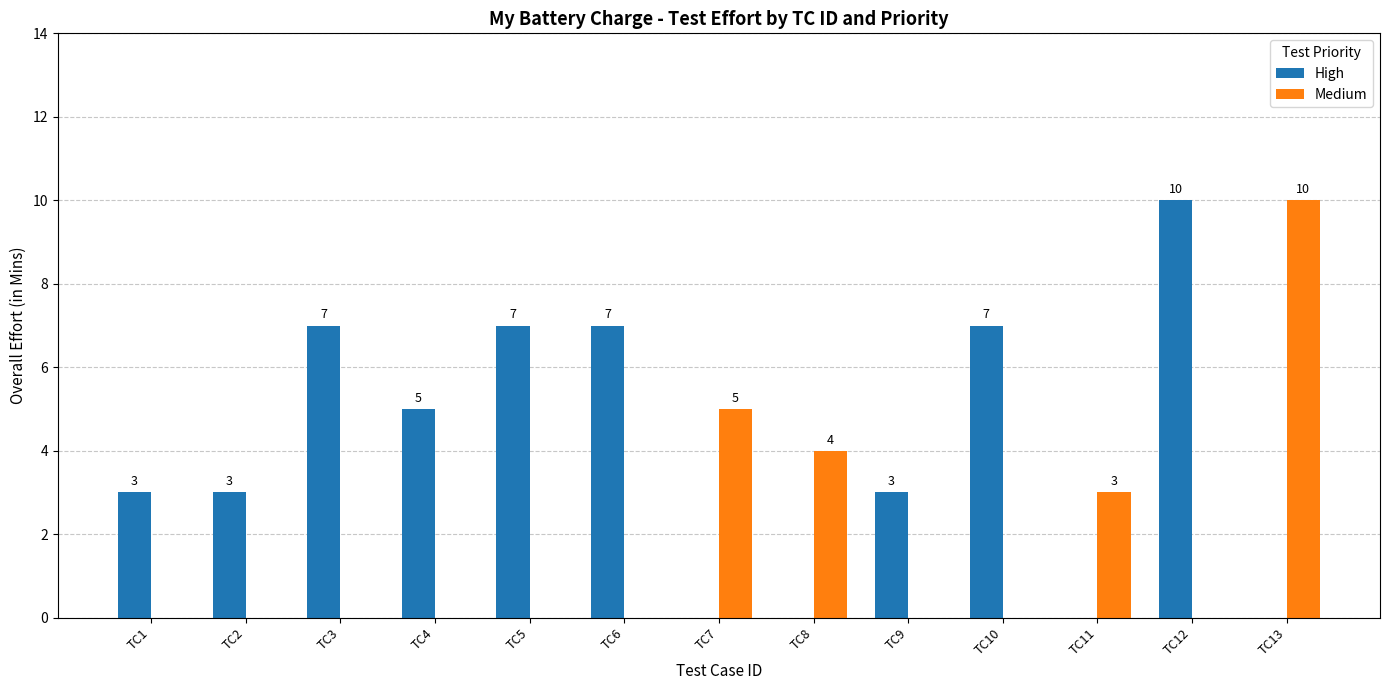

Which series has the largest total across all categories?

High